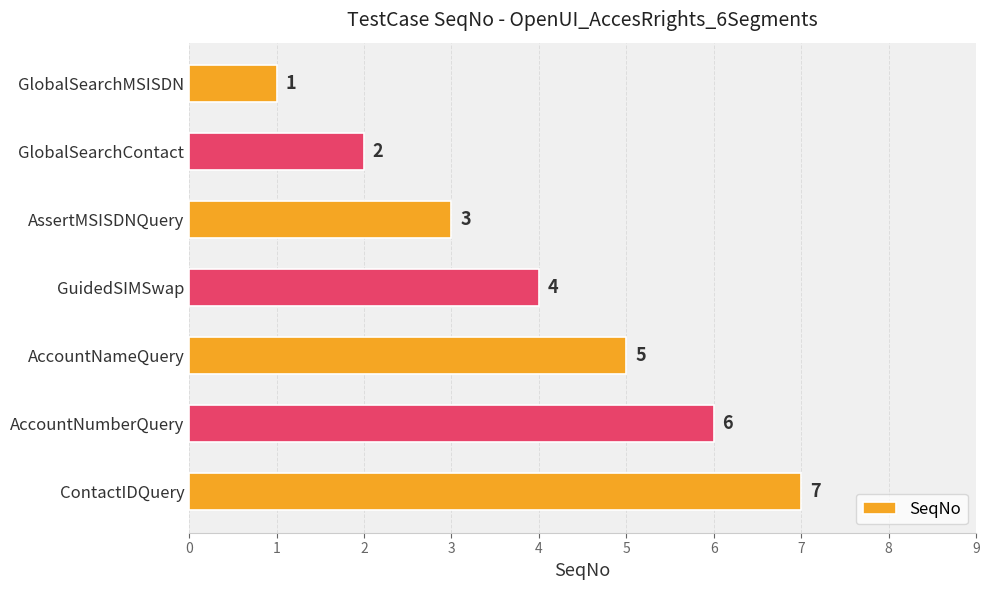

What is the greatest value displayed?

7